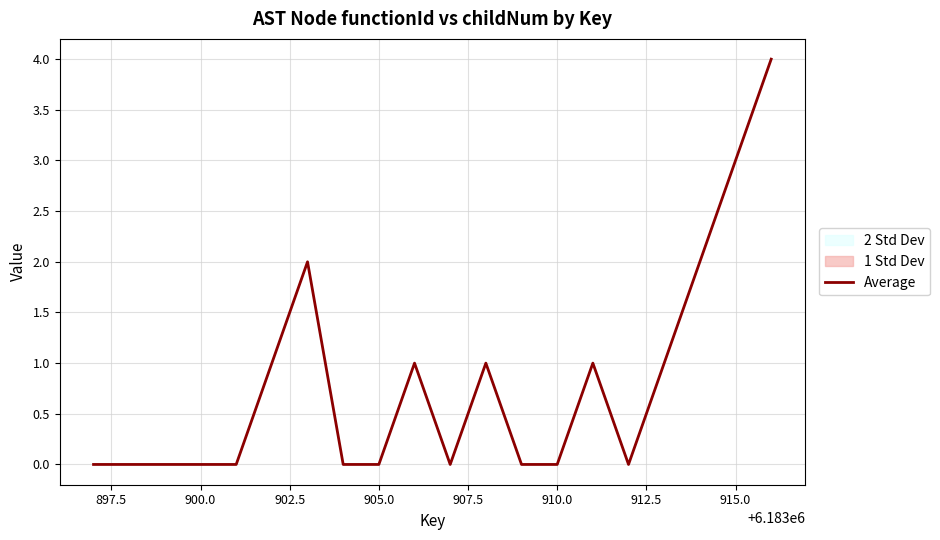

Does the chart display data point markers on the line(s)?

No